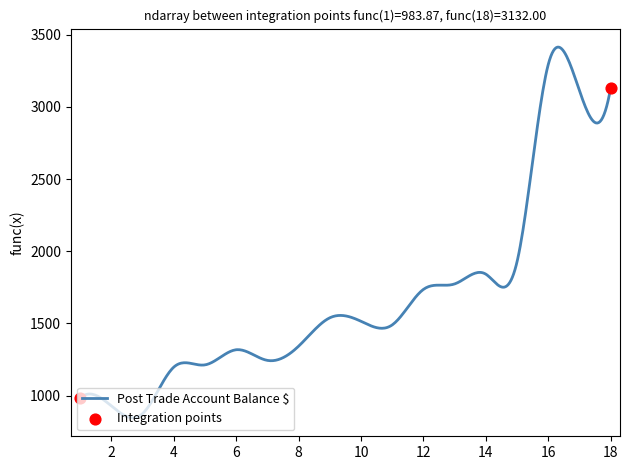

What is the difference between the maximum and minimum values?

2568.1